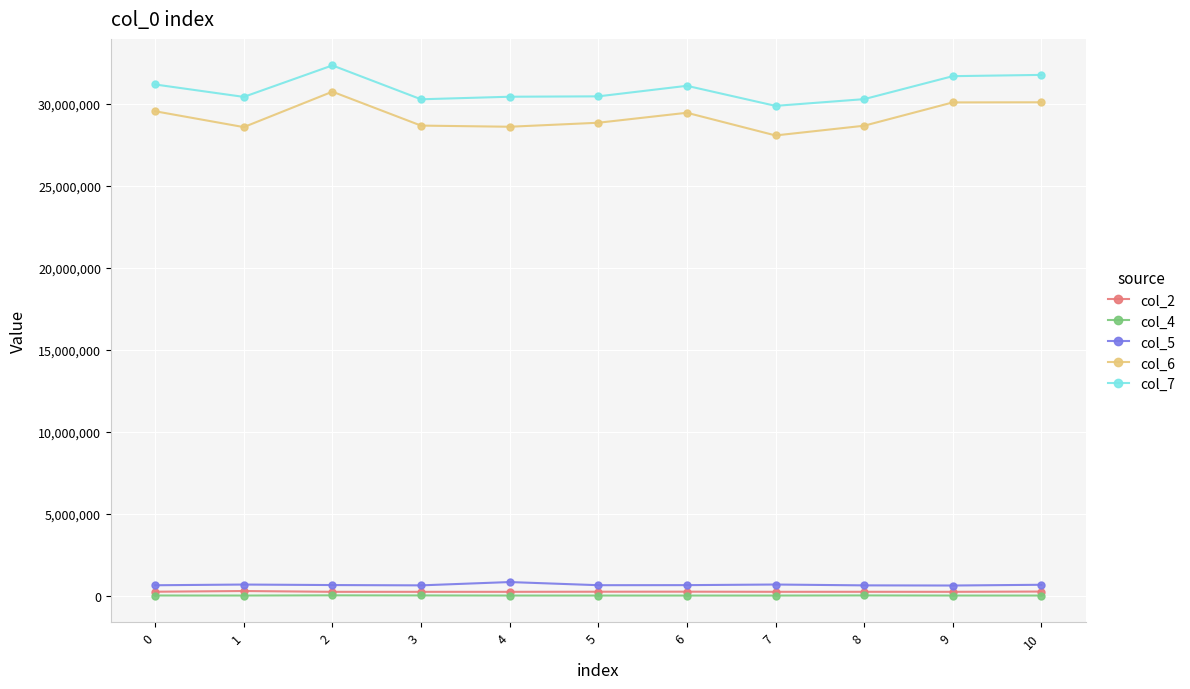

Which series has the largest total across all categories?

col_7